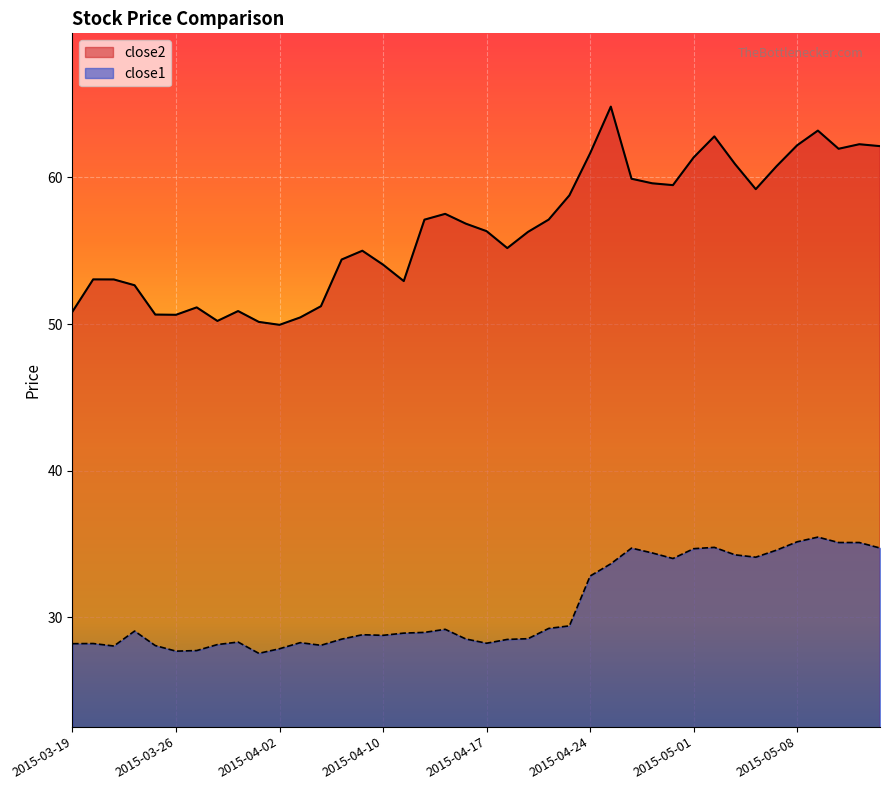

True or false: close2 and close1 cross at least once.

False